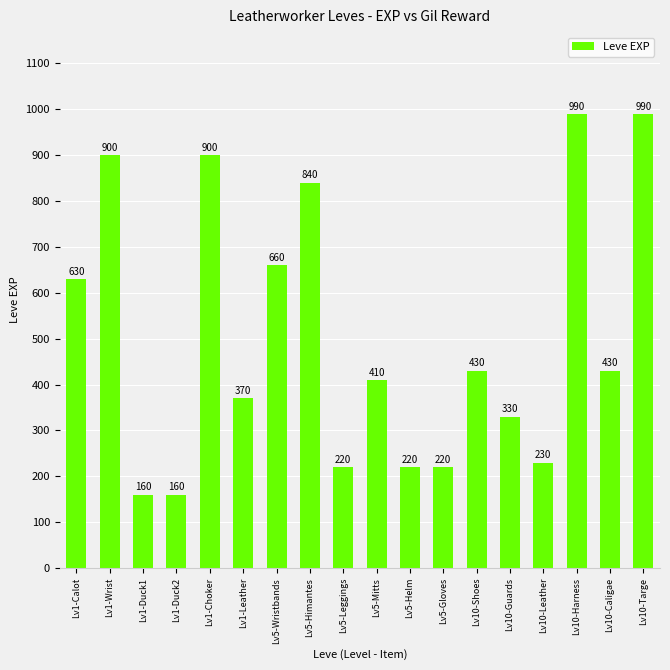

What position from the right is Lv1-Calot?

18